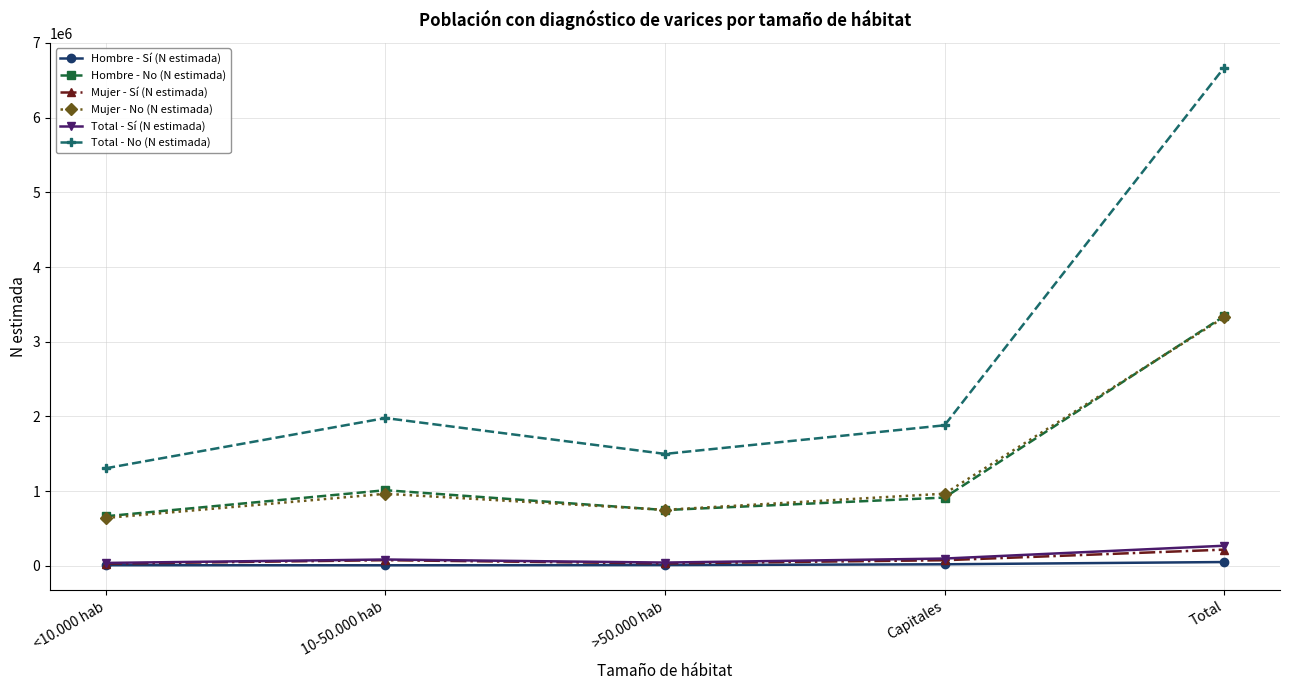

What are all the series names shown in the legend?

Hombre - Sí (N estimada), Hombre - No (N estimada), Mujer - Sí (N estimada), Mujer - No (N estimada), Total - Sí (N estimada), Total - No (N estimada)